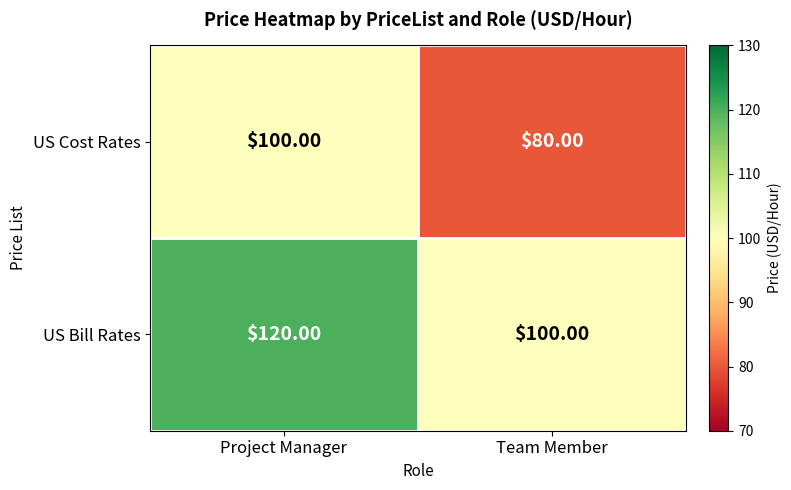

Which series has the largest total across all categories?

US Bill Rates